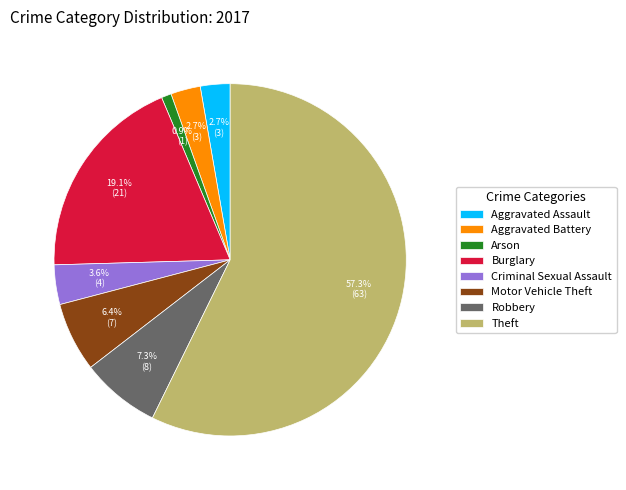

What portion of the pie excludes Arson?

99.1%